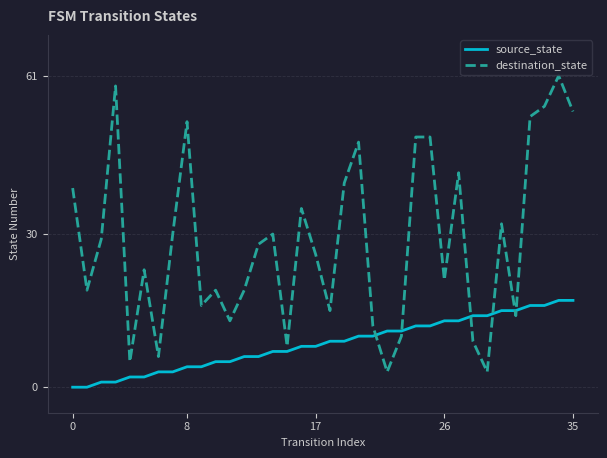

Which series has the largest total across all categories?

destination_state